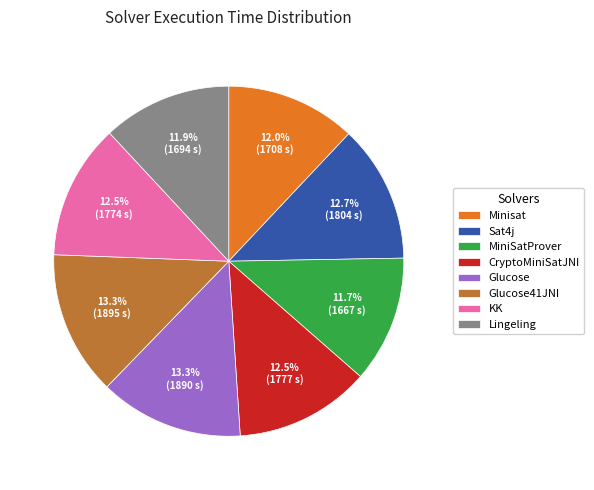

Count the number of slices in the pie.

8